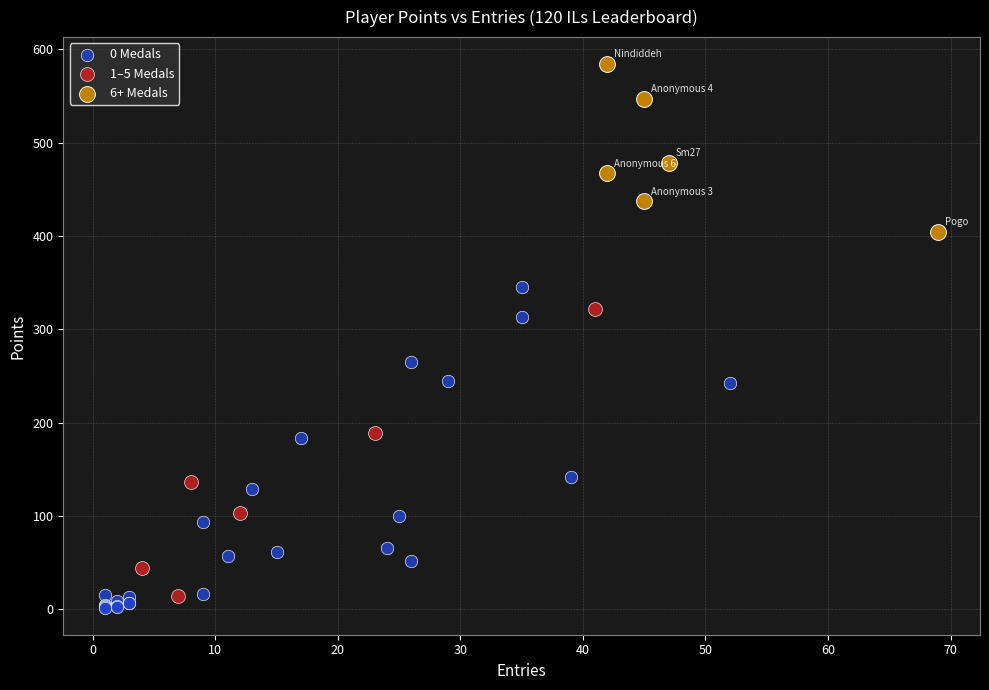

Which series has the largest Y range (max minus min)?

0 Medals